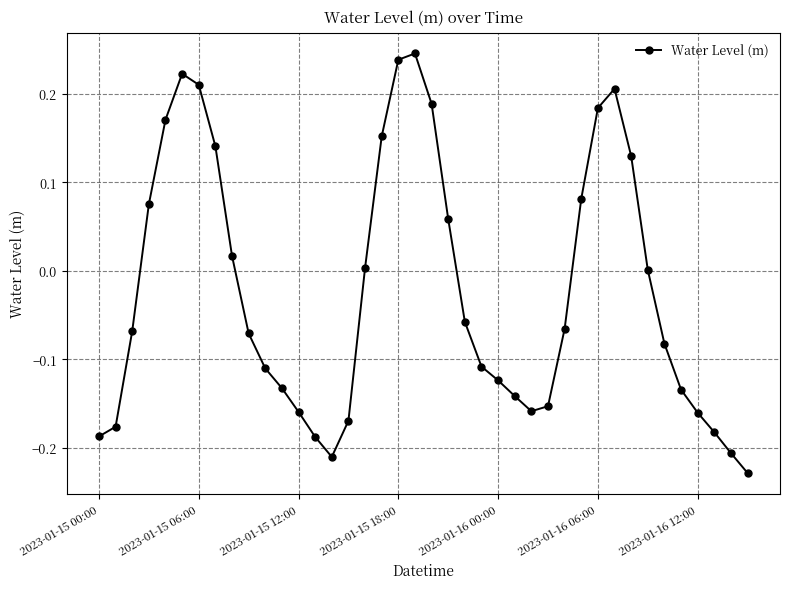

What is the difference between the second highest and minimum values?

0.5